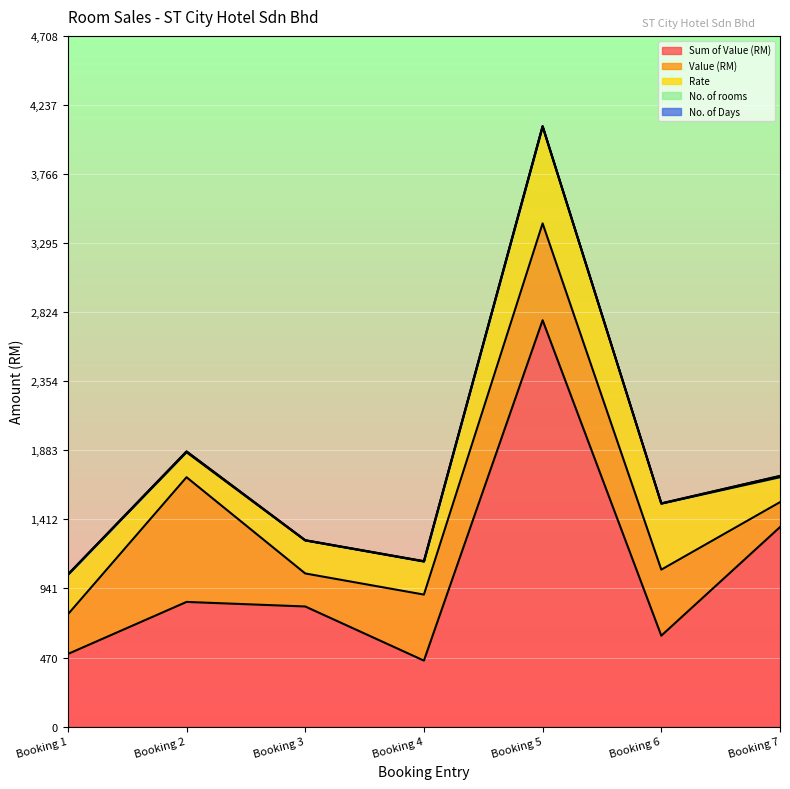

Reading left to right, list all the values displayed in this chart.

Sum of Value (RM): 495	850	819	450	2770	620	1360
Value (RM): 270	850	225	450	660	450	170
Rate: 270	170	225	225	660	450	170
No. of rooms: 1	5	1	2	1	1	8
No. of Days: 1	1	1	1	3	1	1